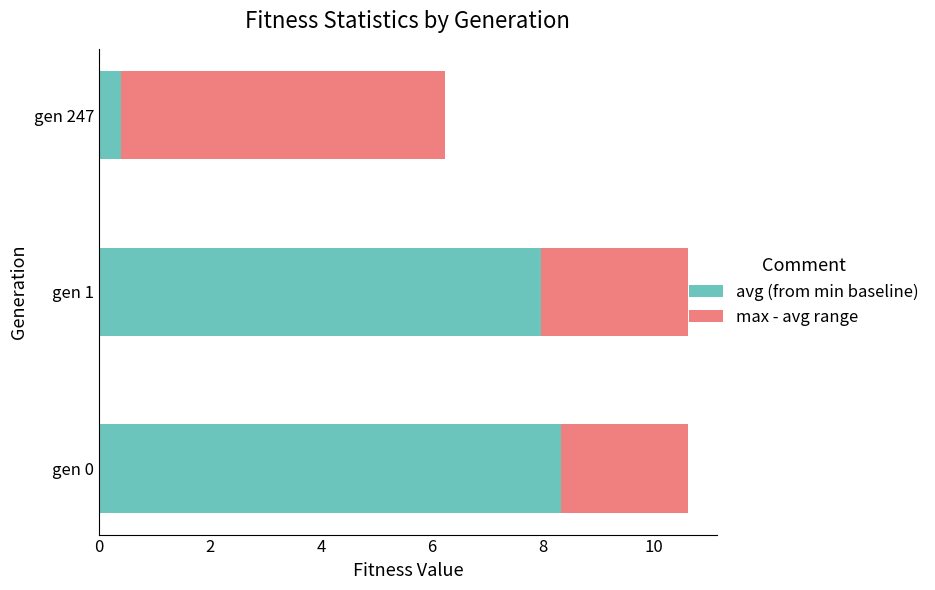

What is the difference between the maximum and minimum values in the avg (from min baseline) series?

7.9